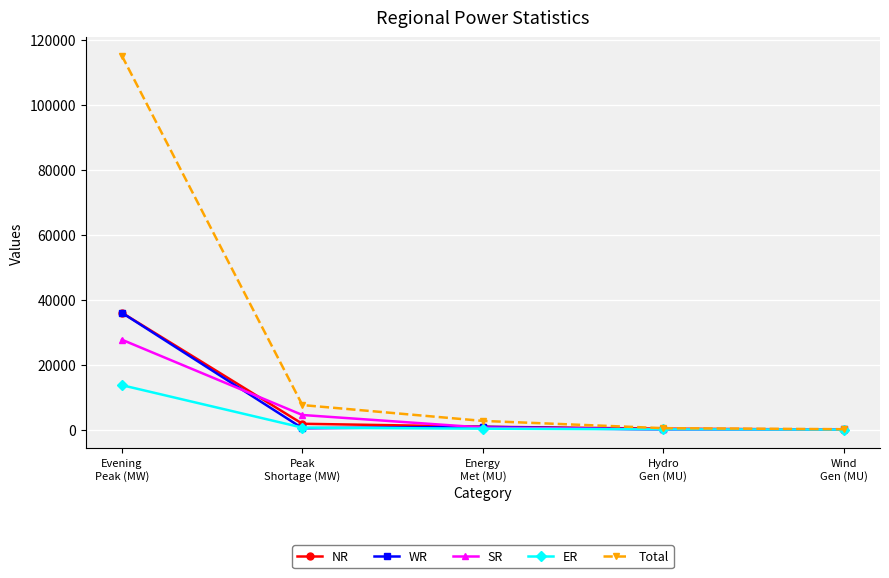

What is the label of the 5th point from the right?

Evening
Peak (MW)